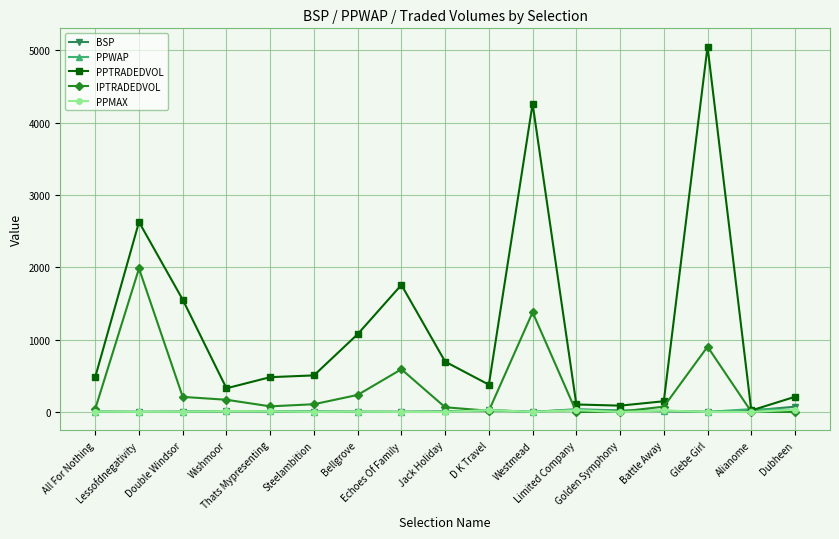

What is the average value of the BSP series?

14.6